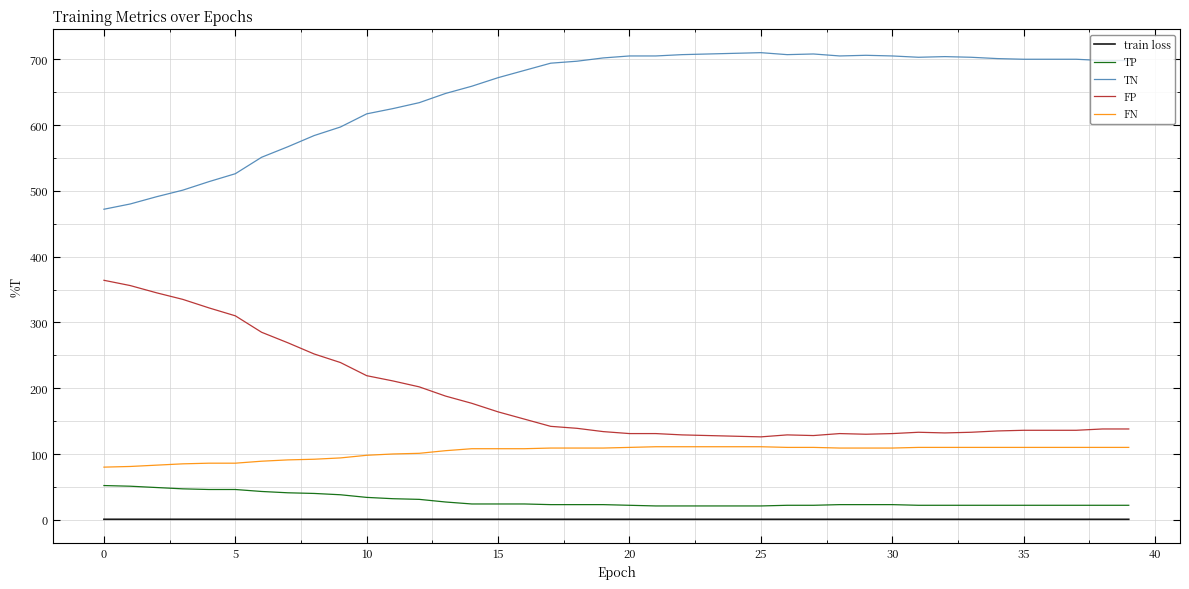

What is the greatest value displayed?

710.0